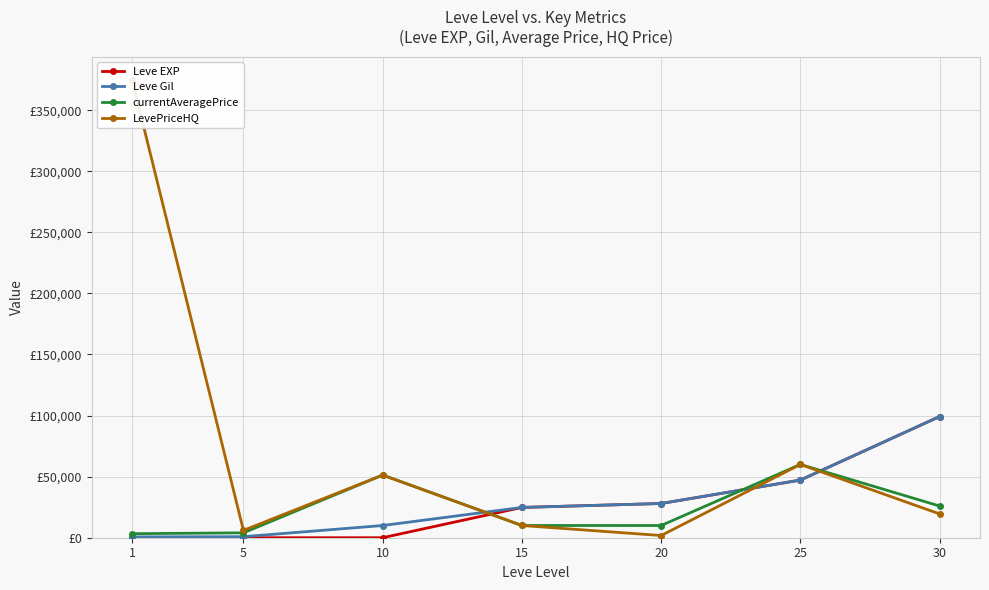

True or false: Leve Gil and currentAveragePrice intersect in this chart.

True